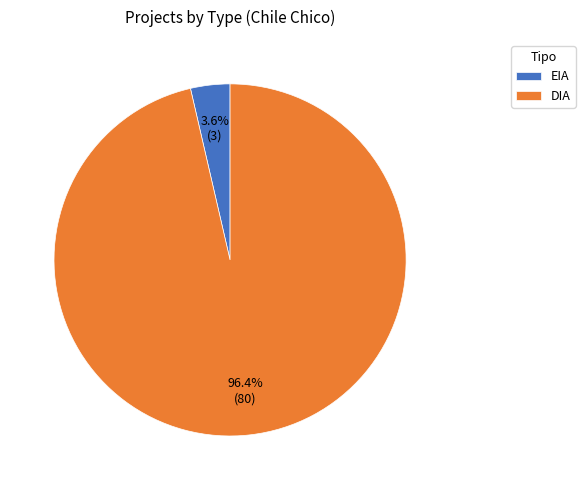

How many slices are in this pie chart?

2